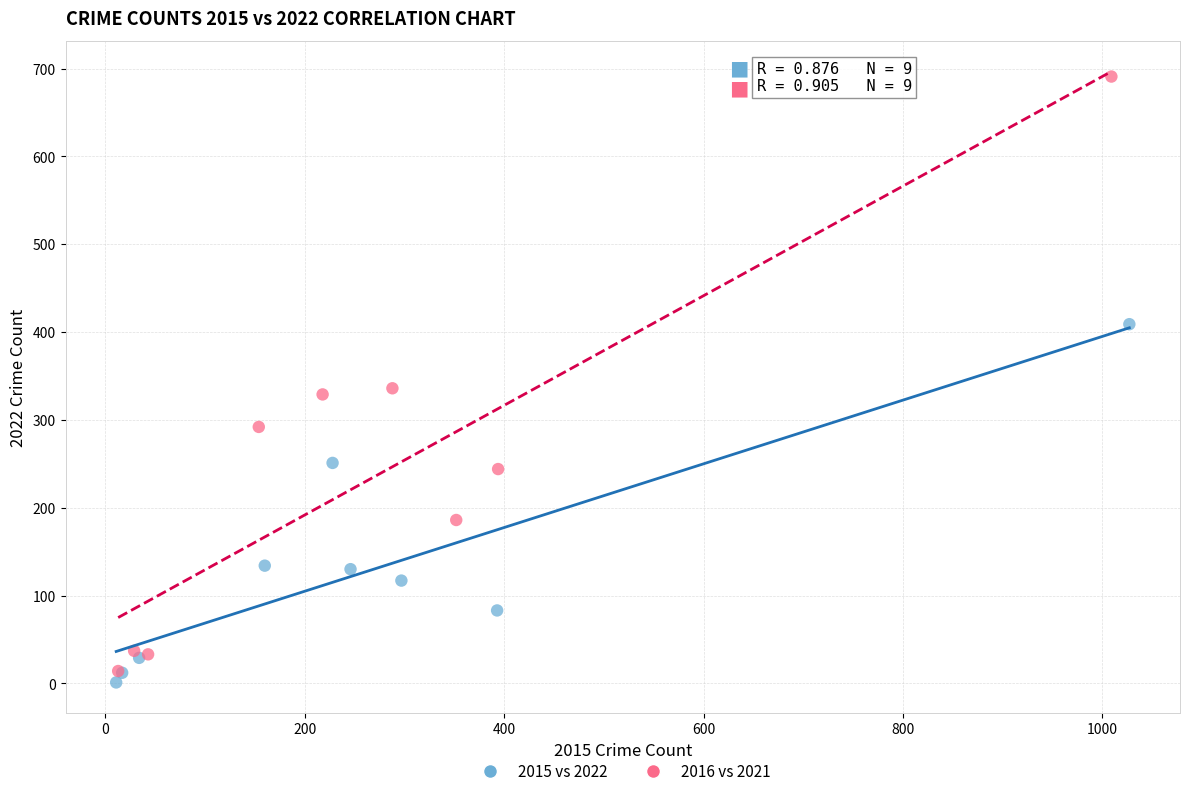

Which series reaches the maximum Y coordinate?

2016 vs 2021